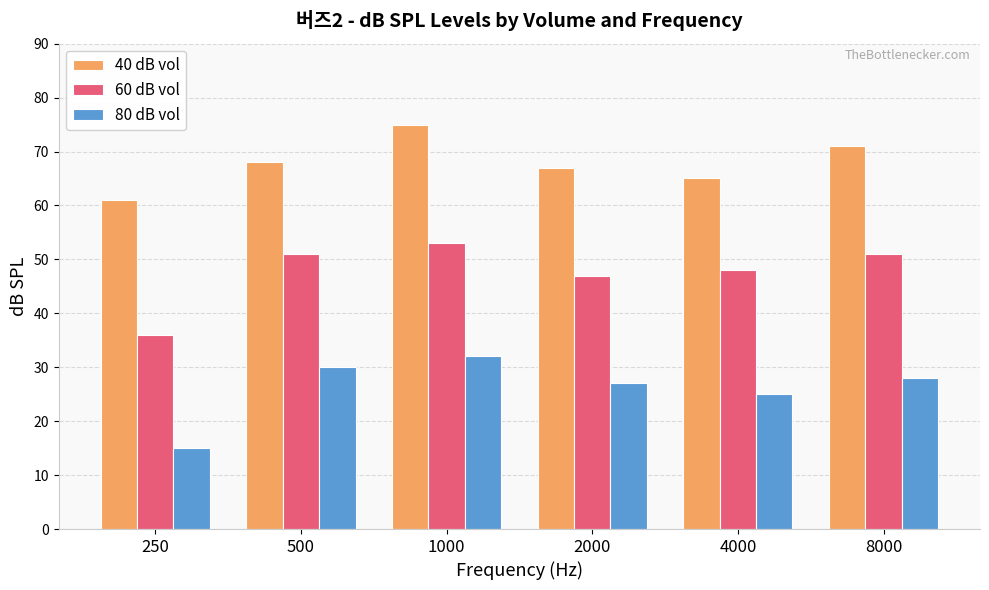

What is the difference between the second highest and minimum values in the 60 dB vol series?

15